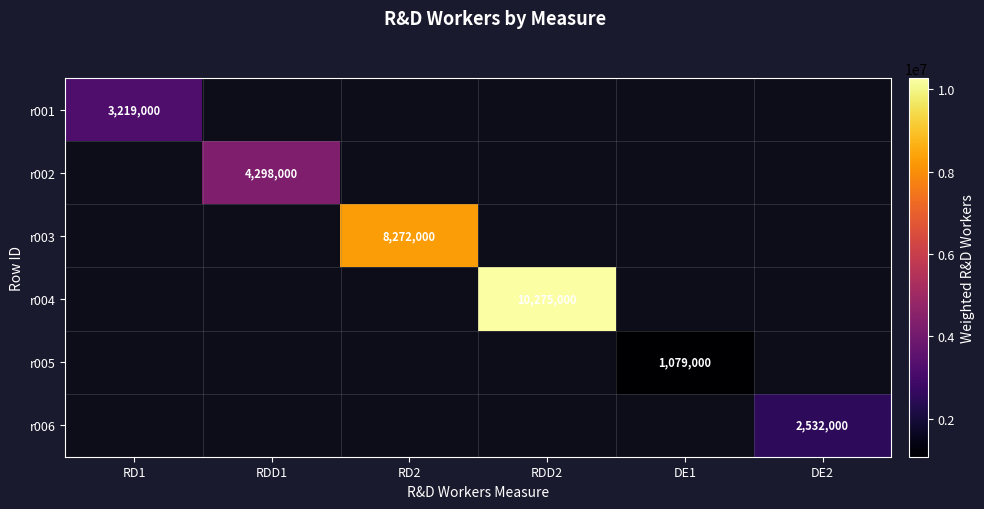

True or false: r003 has a value of 8272000 at RD2.

True